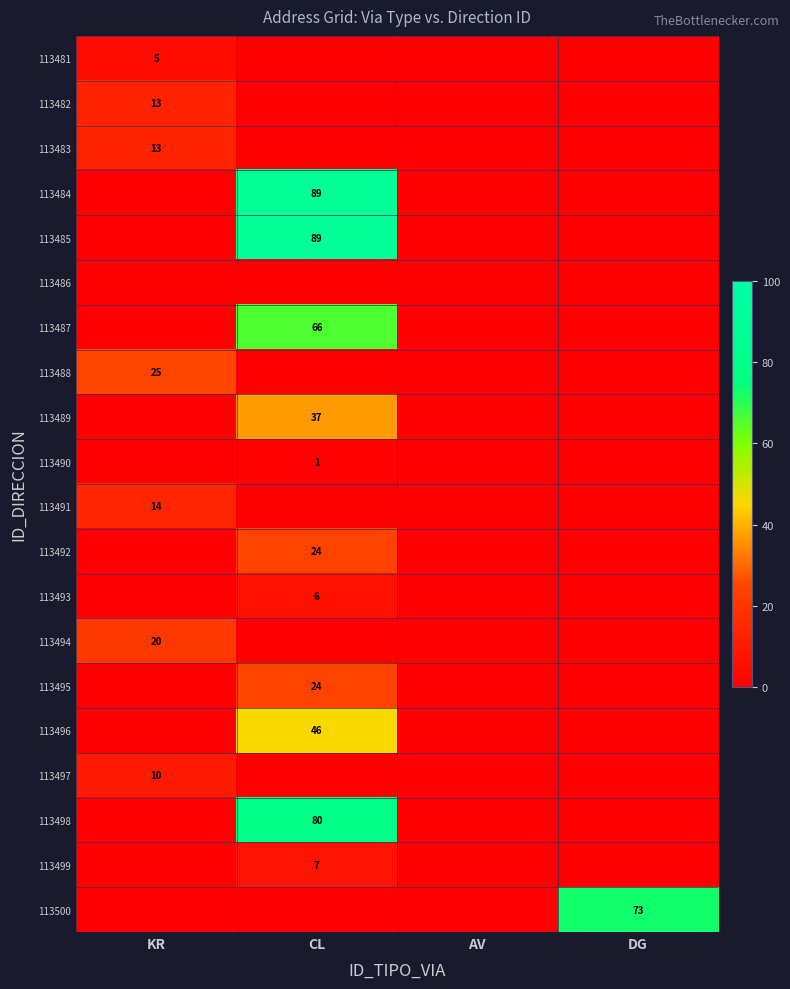

What is the total value across all series at CL?

469